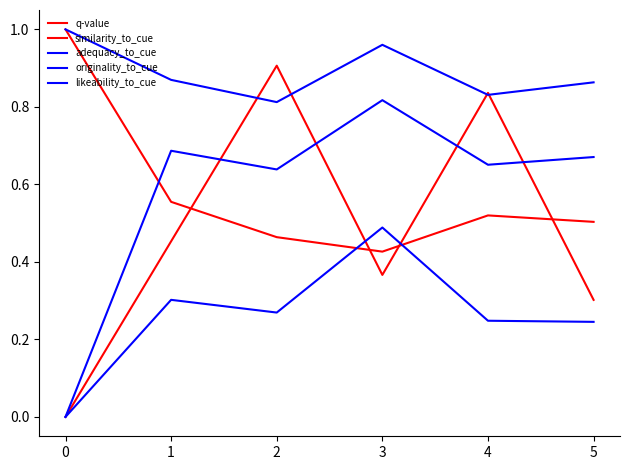

What is the average value of the similarity_to_cue series?

0.6